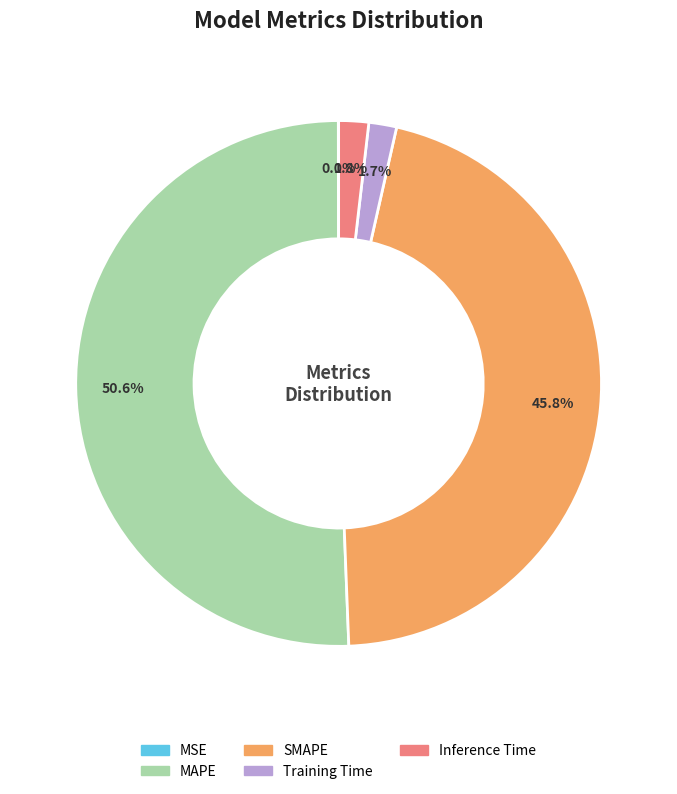

To the nearest percent, what is the difference between the largest and smallest slice percentages?

51%